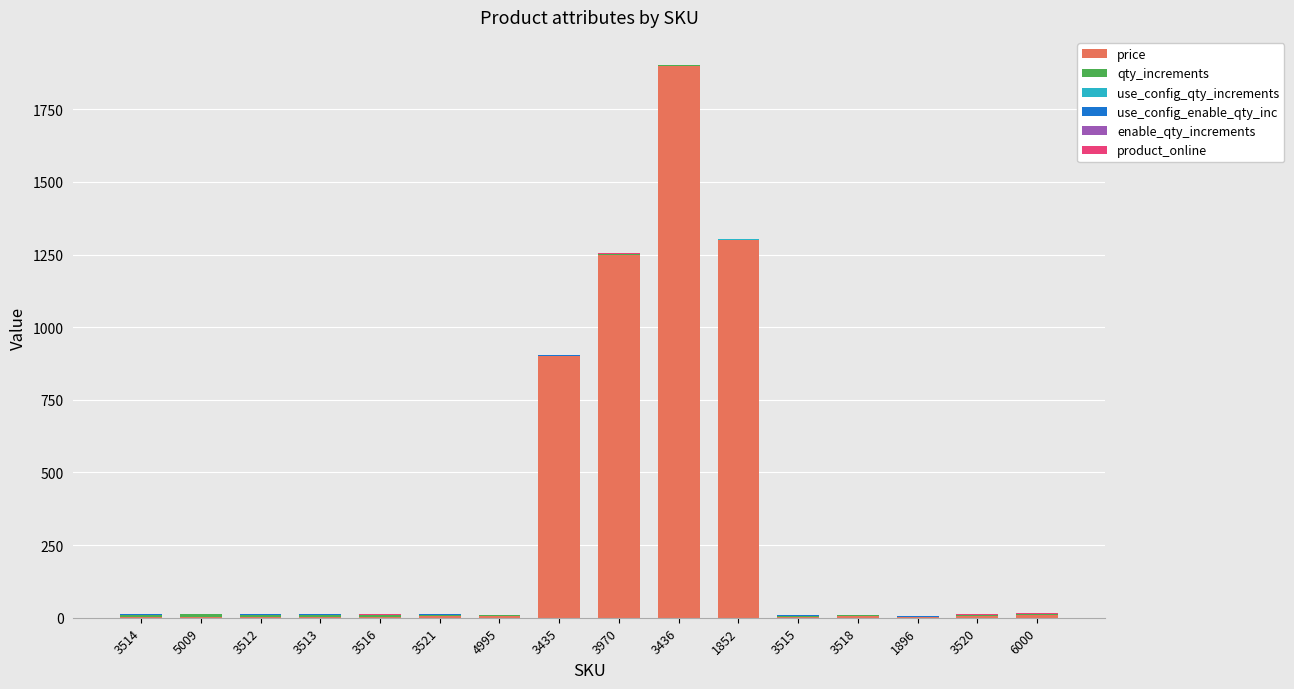

What is the approximate value of price at 5009?

1.5